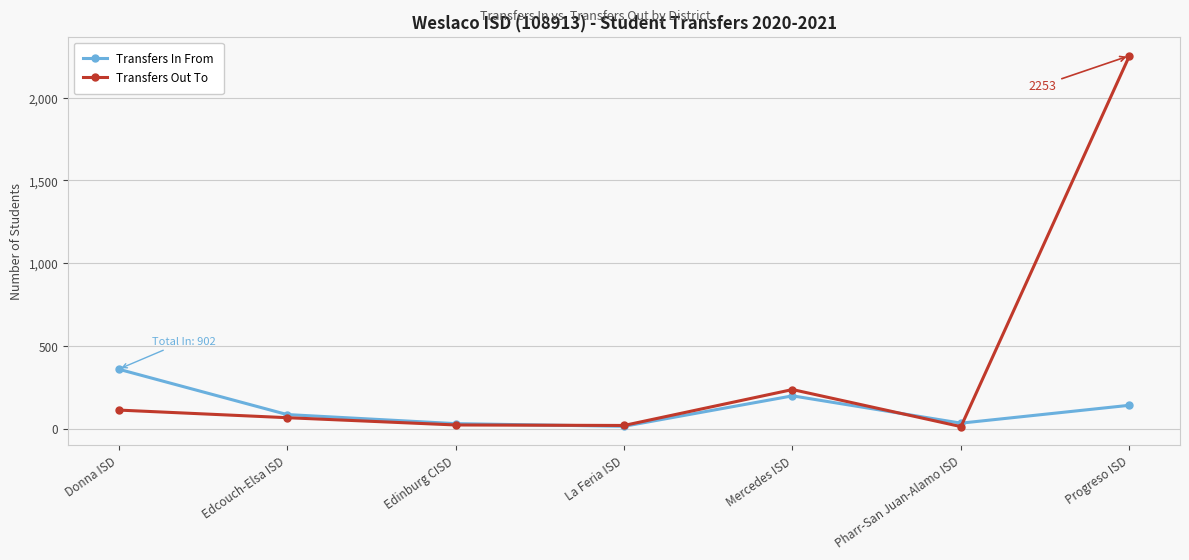

How many data points in Transfers Out To are less than 66?

3